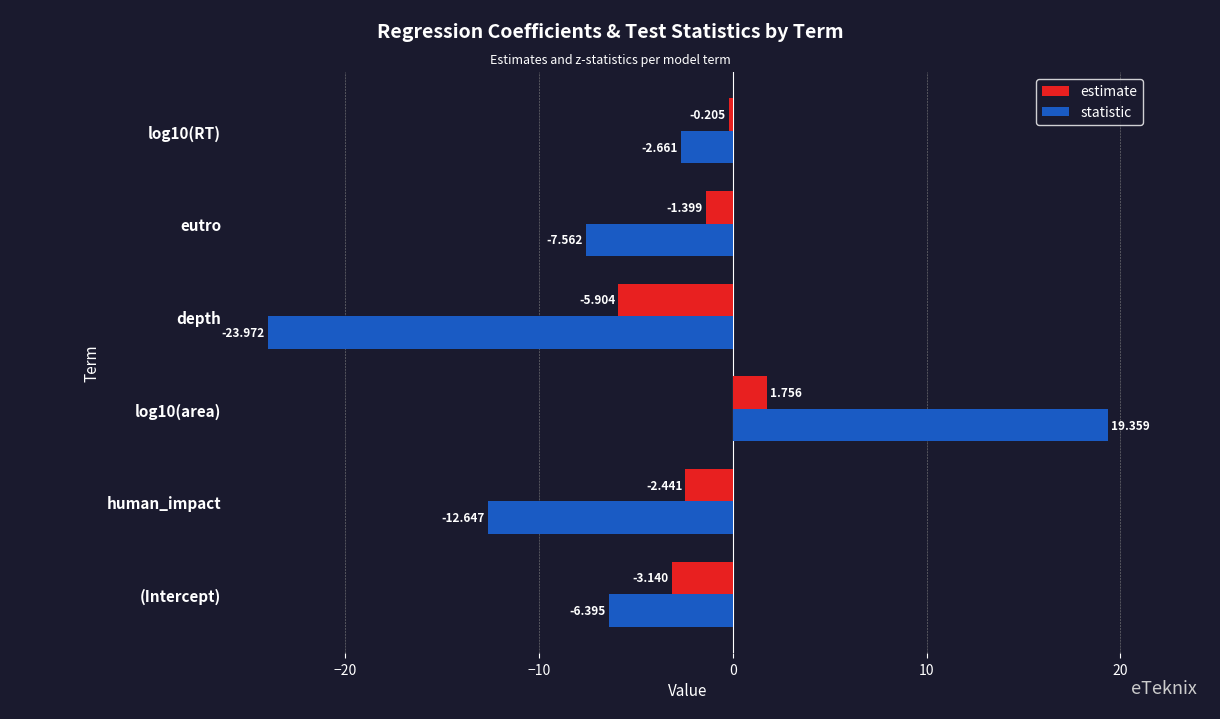

Which series has the largest total across all categories?

estimate